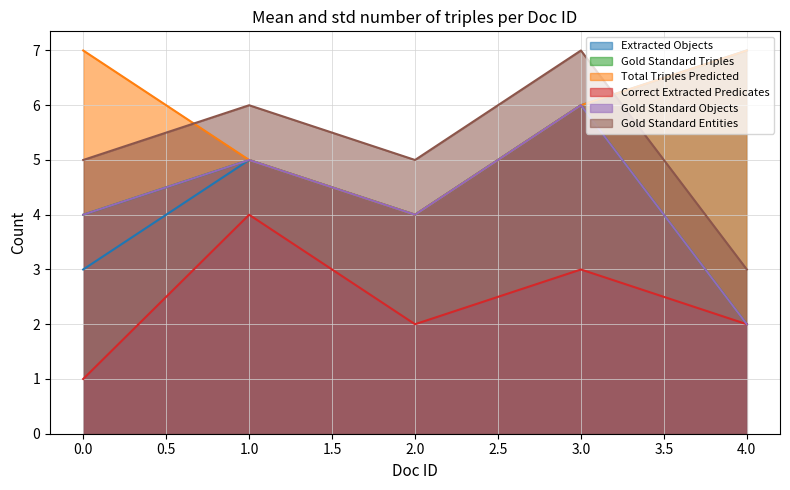

True or false: Total Triples Predicted and Gold Standard Triples cross at least once.

False